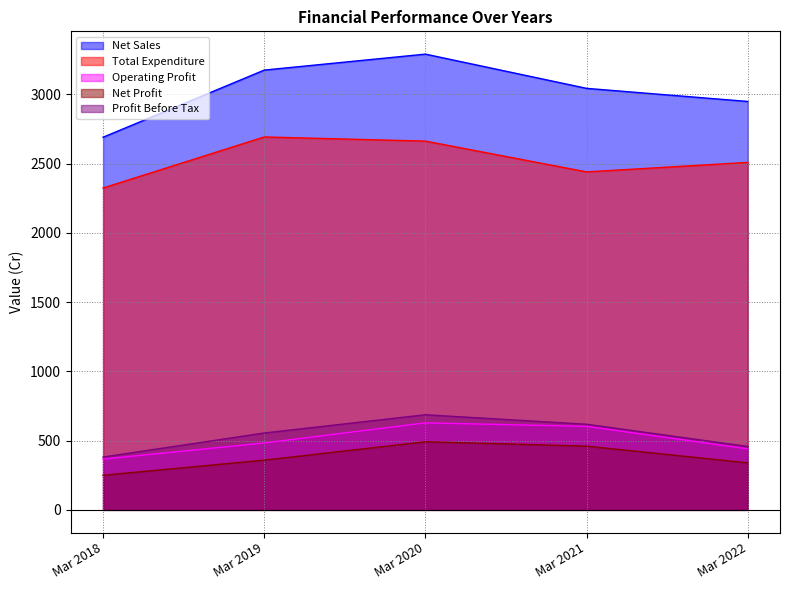

True or false: Net Profit has a value of 644.3 at Mar 2019.

False